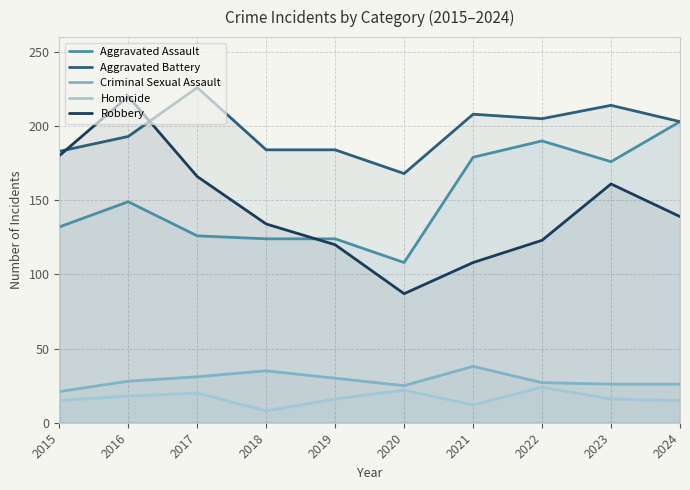

What are all the series names shown in the legend?

Aggravated Assault, Aggravated Battery, Criminal Sexual Assault, Homicide, Robbery